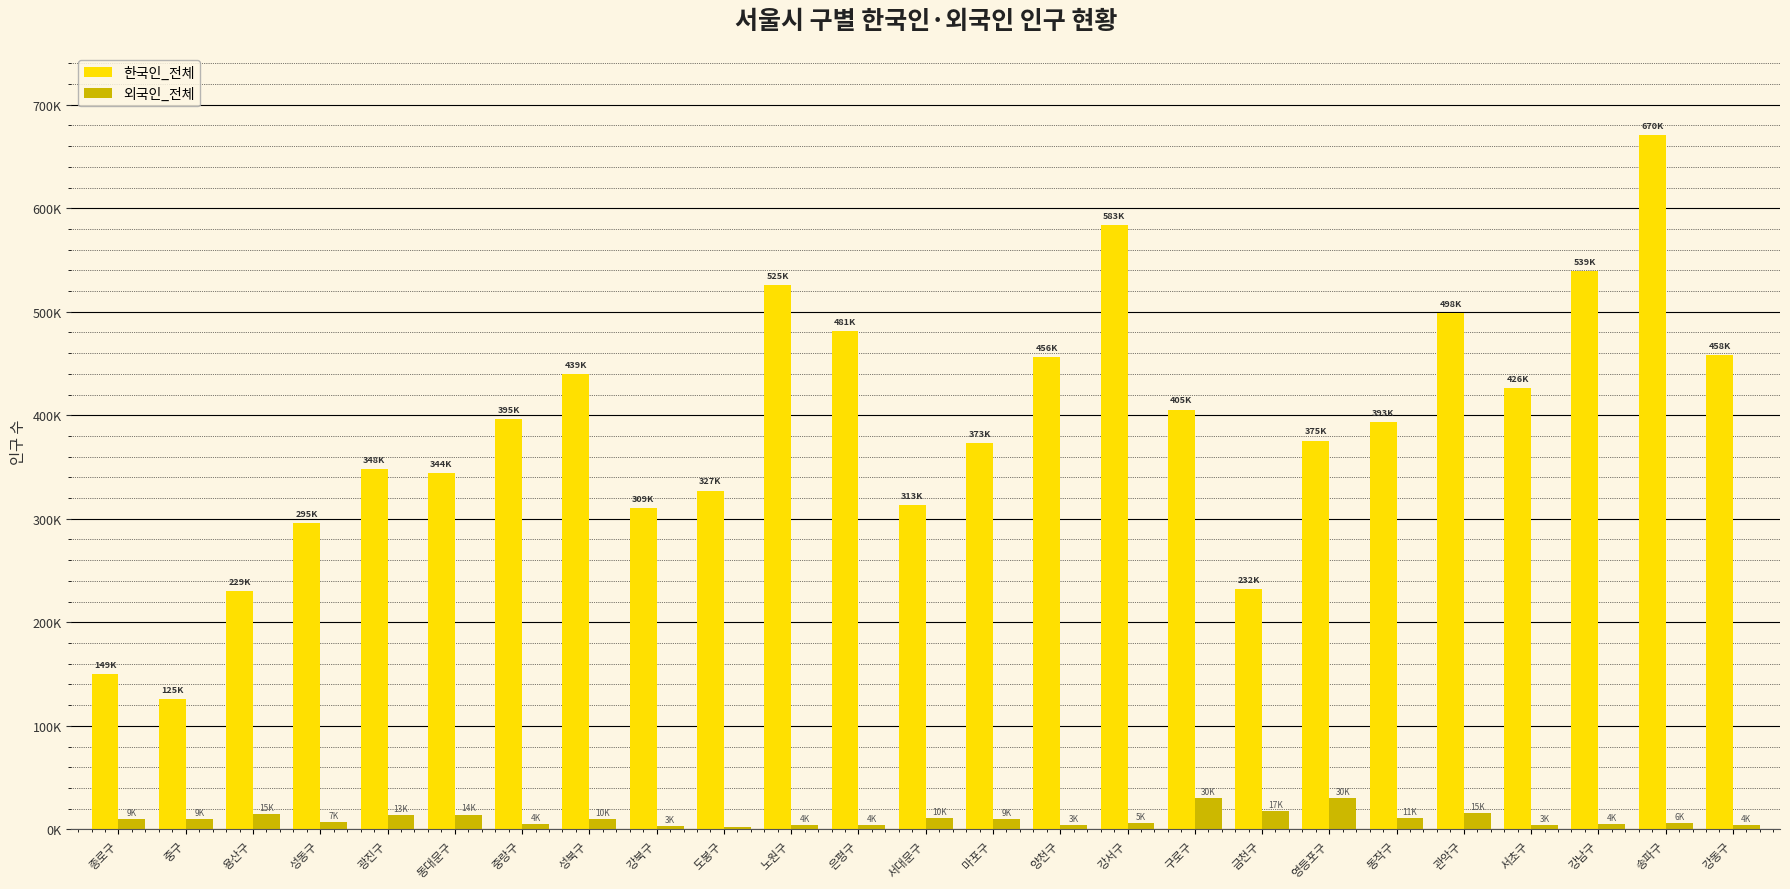

Reading right to left, list all the values displayed in this chart.

한국인_전체: 458058	670331	539235	426009	498574	393554	375630	232157	405579	583544	456240	373508	313212	481546	525486	327248	309996	439719	395997	344416	348064	295591	229786	125800	149952
외국인_전체: 4217	6342	4850	3986	15981	11063	30352	17484	30172	5992	3808	9986	10648	4296	4046	2052	3554	10152	4992	14263	13859	7104	15167	9521	9890